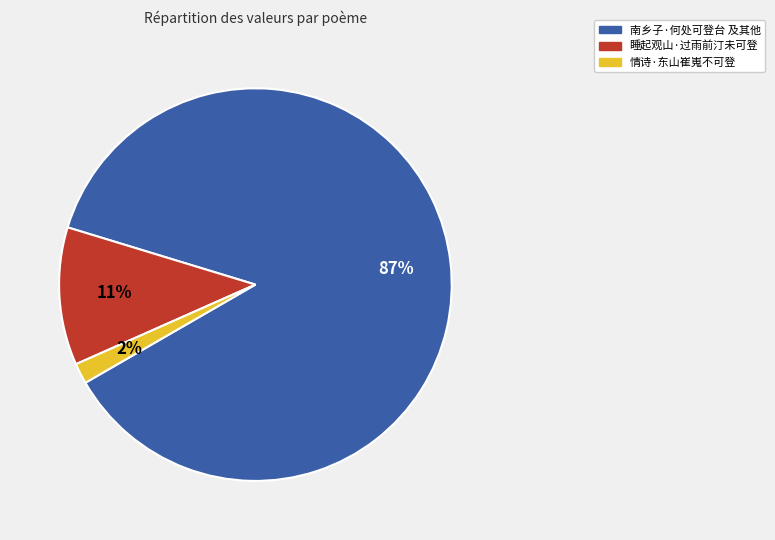

To the nearest percent, what is the average slice percentage?

33%